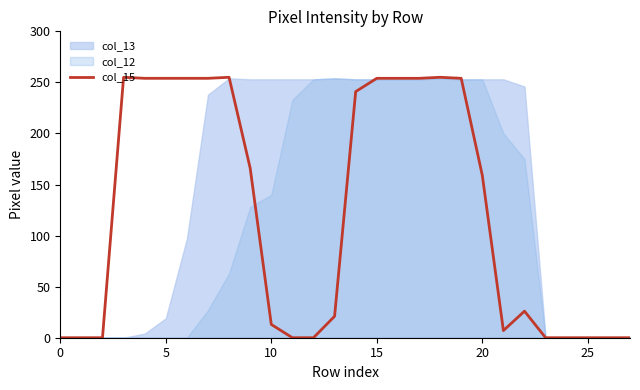

The value of col_15 at 20 is 38. True or false?

False